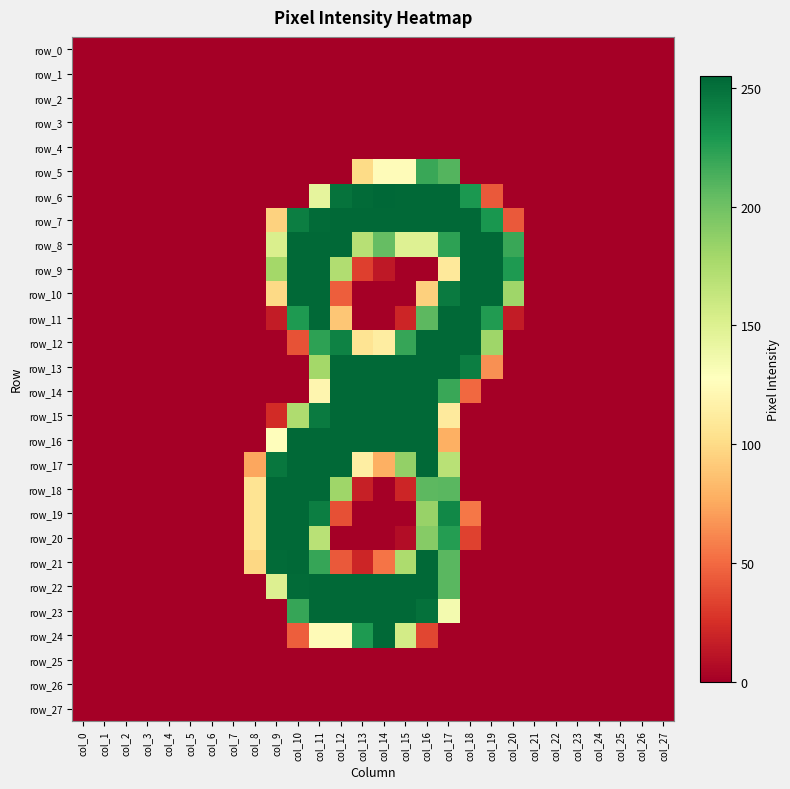

Reading right to left, what are all the values shown in this chart?

row_0: col_27=0	col_26=0	col_25=0	col_24=0	col_23=0	col_22=0	col_21=0	col_20=0	col_19=0	col_18=0	col_17=0	col_16=0	col_15=0	col_14=0	col_13=0	col_12=0	col_11=0	col_10=0	col_9=0	col_8=0	col_7=0	col_6=0	col_5=0	col_4=0	col_3=0	col_2=0	col_1=0	col_0=0
row_1: col_27=0	col_26=0	col_25=0	col_24=0	col_23=0	col_22=0	col_21=0	col_20=0	col_19=0	col_18=0	col_17=0	col_16=0	col_15=0	col_14=0	col_13=0	col_12=0	col_11=0	col_10=0	col_9=0	col_8=0	col_7=0	col_6=0	col_5=0	col_4=0	col_3=0	col_2=0	col_1=0	col_0=0
row_2: col_27=0	col_26=0	col_25=0	col_24=0	col_23=0	col_22=0	col_21=0	col_20=0	col_19=0	col_18=0	col_17=0	col_16=0	col_15=0	col_14=0	col_13=0	col_12=0	col_11=0	col_10=0	col_9=0	col_8=0	col_7=0	col_6=0	col_5=0	col_4=0	col_3=0	col_2=0	col_1=0	col_0=0
row_3: col_27=0	col_26=0	col_25=0	col_24=0	col_23=0	col_22=0	col_21=0	col_20=0	col_19=0	col_18=0	col_17=0	col_16=0	col_15=0	col_14=0	col_13=0	col_12=0	col_11=0	col_10=0	col_9=0	col_8=0	col_7=0	col_6=0	col_5=0	col_4=0	col_3=0	col_2=0	col_1=0	col_0=0
row_4: col_27=0	col_26=0	col_25=0	col_24=0	col_23=0	col_22=0	col_21=0	col_20=0	col_19=0	col_18=0	col_17=0	col_16=0	col_15=0	col_14=0	col_13=0	col_12=0	col_11=0	col_10=0	col_9=0	col_8=0	col_7=0	col_6=0	col_5=0	col_4=0	col_3=0	col_2=0	col_1=0	col_0=0
row_5: col_27=0	col_26=0	col_25=0	col_24=0	col_23=0	col_22=0	col_21=0	col_20=0	col_19=0	col_18=0	col_17=210	col_16=219	col_15=125	col_14=125	col_13=100	col_12=0	col_11=0	col_10=0	col_9=0	col_8=0	col_7=0	col_6=0	col_5=0	col_4=0	col_3=0	col_2=0	col_1=0	col_0=0
row_6: col_27=0	col_26=0	col_25=0	col_24=0	col_23=0	col_22=0	col_21=0	col_20=0	col_19=43	col_18=229	col_17=254	col_16=254	col_15=254	col_14=255	col_13=253	col_12=249	col_11=144	col_10=0	col_9=0	col_8=0	col_7=0	col_6=0	col_5=0	col_4=0	col_3=0	col_2=0	col_1=0	col_0=0
row_7: col_27=0	col_26=0	col_25=0	col_24=0	col_23=0	col_22=0	col_21=0	col_20=43	col_19=230	col_18=254	col_17=254	col_16=254	col_15=254	col_14=254	col_13=254	col_12=254	col_11=253	col_10=243	col_9=95	col_8=0	col_7=0	col_6=0	col_5=0	col_4=0	col_3=0	col_2=0	col_1=0	col_0=0
row_8: col_27=0	col_26=0	col_25=0	col_24=0	col_23=0	col_22=0	col_21=0	col_20=219	col_19=254	col_18=254	col_17=223	col_16=149	col_15=149	col_14=204	col_13=170	col_12=254	col_11=254	col_10=254	col_9=152	col_8=0	col_7=0	col_6=0	col_5=0	col_4=0	col_3=0	col_2=0	col_1=0	col_0=0
row_9: col_27=0	col_26=0	col_25=0	col_24=0	col_23=0	col_22=0	col_21=0	col_20=228	col_19=254	col_18=254	col_17=110	col_16=0	col_15=0	col_14=13	col_13=32	col_12=173	col_11=254	col_10=254	col_9=179	col_8=0	col_7=0	col_6=0	col_5=0	col_4=0	col_3=0	col_2=0	col_1=0	col_0=0
row_10: col_27=0	col_26=0	col_25=0	col_24=0	col_23=0	col_22=0	col_21=0	col_20=181	col_19=254	col_18=254	col_17=245	col_16=94	col_15=0	col_14=0	col_13=0	col_12=45	col_11=254	col_10=254	col_9=99	col_8=0	col_7=0	col_6=0	col_5=0	col_4=0	col_3=0	col_2=0	col_1=0	col_0=0
row_11: col_27=0	col_26=0	col_25=0	col_24=0	col_23=0	col_22=0	col_21=0	col_20=15	col_19=227	col_18=254	col_17=254	col_16=207	col_15=20	col_14=0	col_13=0	col_12=89	col_11=254	col_10=228	col_9=15	col_8=0	col_7=0	col_6=0	col_5=0	col_4=0	col_3=0	col_2=0	col_1=0	col_0=0
row_12: col_27=0	col_26=0	col_25=0	col_24=0	col_23=0	col_22=0	col_21=0	col_20=0	col_19=181	col_18=254	col_17=254	col_16=254	col_15=220	col_14=113	col_13=106	col_12=241	col_11=223	col_10=40	col_9=0	col_8=0	col_7=0	col_6=0	col_5=0	col_4=0	col_3=0	col_2=0	col_1=0	col_0=0
row_13: col_27=0	col_26=0	col_25=0	col_24=0	col_23=0	col_22=0	col_21=0	col_20=0	col_19=65	col_18=243	col_17=254	col_16=254	col_15=254	col_14=254	col_13=254	col_12=254	col_11=179	col_10=0	col_9=0	col_8=0	col_7=0	col_6=0	col_5=0	col_4=0	col_3=0	col_2=0	col_1=0	col_0=0
row_14: col_27=0	col_26=0	col_25=0	col_24=0	col_23=0	col_22=0	col_21=0	col_20=0	col_19=0	col_18=49	col_17=219	col_16=254	col_15=254	col_14=254	col_13=254	col_12=254	col_11=120	col_10=0	col_9=0	col_8=0	col_7=0	col_6=0	col_5=0	col_4=0	col_3=0	col_2=0	col_1=0	col_0=0
row_15: col_27=0	col_26=0	col_25=0	col_24=0	col_23=0	col_22=0	col_21=0	col_20=0	col_19=0	col_18=0	col_17=111	col_16=254	col_15=254	col_14=254	col_13=254	col_12=254	col_11=245	col_10=174	col_9=23	col_8=0	col_7=0	col_6=0	col_5=0	col_4=0	col_3=0	col_2=0	col_1=0	col_0=0
row_16: col_27=0	col_26=0	col_25=0	col_24=0	col_23=0	col_22=0	col_21=0	col_20=0	col_19=0	col_18=0	col_17=78	col_16=254	col_15=254	col_14=254	col_13=254	col_12=254	col_11=254	col_10=254	col_9=126	col_8=0	col_7=0	col_6=0	col_5=0	col_4=0	col_3=0	col_2=0	col_1=0	col_0=0
row_17: col_27=0	col_26=0	col_25=0	col_24=0	col_23=0	col_22=0	col_21=0	col_20=0	col_19=0	col_18=0	col_17=169	col_16=254	col_15=186	col_14=78	col_13=114	col_12=254	col_11=254	col_10=254	col_9=247	col_8=74	col_7=0	col_6=0	col_5=0	col_4=0	col_3=0	col_2=0	col_1=0	col_0=0
row_18: col_27=0	col_26=0	col_25=0	col_24=0	col_23=0	col_22=0	col_21=0	col_20=0	col_19=0	col_18=0	col_17=208	col_16=207	col_15=20	col_14=0	col_13=17	col_12=181	col_11=254	col_10=254	col_9=254	col_8=106	col_7=0	col_6=0	col_5=0	col_4=0	col_3=0	col_2=0	col_1=0	col_0=0
row_19: col_27=0	col_26=0	col_25=0	col_24=0	col_23=0	col_22=0	col_21=0	col_20=0	col_19=0	col_18=55	col_17=238	col_16=184	col_15=0	col_14=0	col_13=0	col_12=39	col_11=243	col_10=254	col_9=254	col_8=106	col_7=0	col_6=0	col_5=0	col_4=0	col_3=0	col_2=0	col_1=0	col_0=0
row_20: col_27=0	col_26=0	col_25=0	col_24=0	col_23=0	col_22=0	col_21=0	col_20=0	col_19=0	col_18=33	col_17=226	col_16=191	col_15=7	col_14=0	col_13=0	col_12=0	col_11=169	col_10=254	col_9=254	col_8=106	col_7=0	col_6=0	col_5=0	col_4=0	col_3=0	col_2=0	col_1=0	col_0=0
row_21: col_27=0	col_26=0	col_25=0	col_24=0	col_23=0	col_22=0	col_21=0	col_20=0	col_19=0	col_18=0	col_17=208	col_16=254	col_15=175	col_14=54	col_13=20	col_12=43	col_11=220	col_10=254	col_9=253	col_8=98	col_7=0	col_6=0	col_5=0	col_4=0	col_3=0	col_2=0	col_1=0	col_0=0
row_22: col_27=0	col_26=0	col_25=0	col_24=0	col_23=0	col_22=0	col_21=0	col_20=0	col_19=0	col_18=0	col_17=208	col_16=254	col_15=254	col_14=254	col_13=254	col_12=254	col_11=254	col_10=253	col_9=150	col_8=0	col_7=0	col_6=0	col_5=0	col_4=0	col_3=0	col_2=0	col_1=0	col_0=0
row_23: col_27=0	col_26=0	col_25=0	col_24=0	col_23=0	col_22=0	col_21=0	col_20=0	col_19=0	col_18=0	col_17=135	col_16=250	col_15=254	col_14=254	col_13=254	col_12=254	col_11=254	col_10=220	col_9=0	col_8=0	col_7=0	col_6=0	col_5=0	col_4=0	col_3=0	col_2=0	col_1=0	col_0=0
row_24: col_27=0	col_26=0	col_25=0	col_24=0	col_23=0	col_22=0	col_21=0	col_20=0	col_19=0	col_18=0	col_17=0	col_16=35	col_15=156	col_14=254	col_13=228	col_12=124	col_11=124	col_10=45	col_9=0	col_8=0	col_7=0	col_6=0	col_5=0	col_4=0	col_3=0	col_2=0	col_1=0	col_0=0
row_25: col_27=0	col_26=0	col_25=0	col_24=0	col_23=0	col_22=0	col_21=0	col_20=0	col_19=0	col_18=0	col_17=0	col_16=0	col_15=0	col_14=0	col_13=0	col_12=0	col_11=0	col_10=0	col_9=0	col_8=0	col_7=0	col_6=0	col_5=0	col_4=0	col_3=0	col_2=0	col_1=0	col_0=0
row_26: col_27=0	col_26=0	col_25=0	col_24=0	col_23=0	col_22=0	col_21=0	col_20=0	col_19=0	col_18=0	col_17=0	col_16=0	col_15=0	col_14=0	col_13=0	col_12=0	col_11=0	col_10=0	col_9=0	col_8=0	col_7=0	col_6=0	col_5=0	col_4=0	col_3=0	col_2=0	col_1=0	col_0=0
row_27: col_27=0	col_26=0	col_25=0	col_24=0	col_23=0	col_22=0	col_21=0	col_20=0	col_19=0	col_18=0	col_17=0	col_16=0	col_15=0	col_14=0	col_13=0	col_12=0	col_11=0	col_10=0	col_9=0	col_8=0	col_7=0	col_6=0	col_5=0	col_4=0	col_3=0	col_2=0	col_1=0	col_0=0